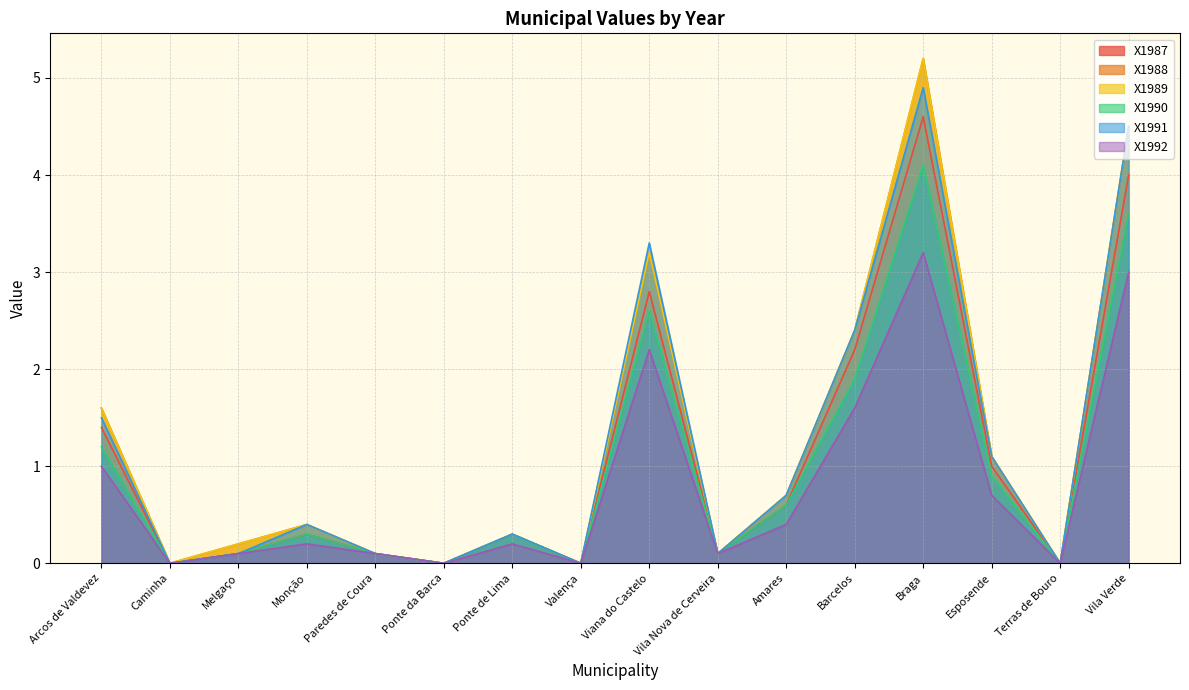

The X1991 series shows 0.3 at Amares. True or false?

False